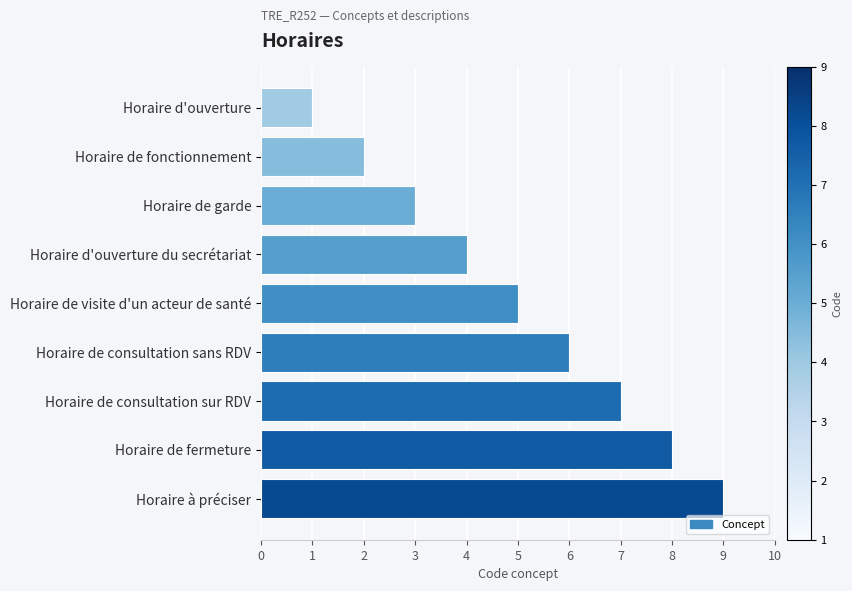

Is it true that the value at Horaire de fonctionnement is 2?

True